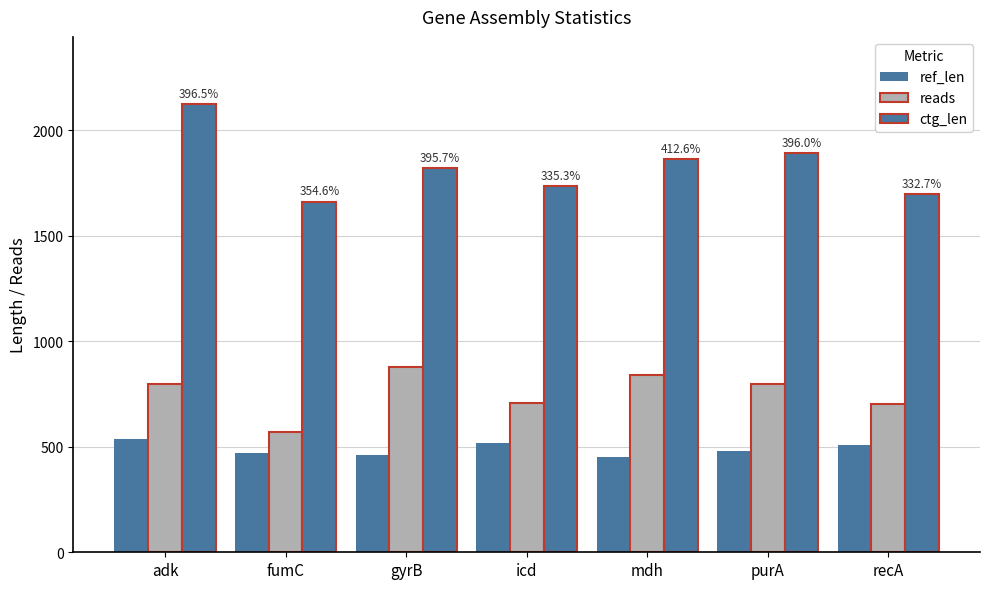

Which category has the highest value across all series?

adk